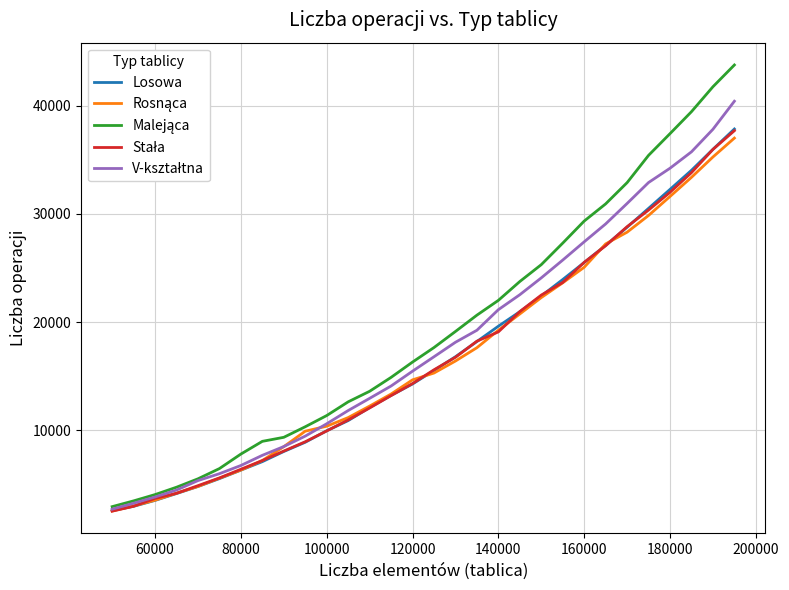

What is the greatest value displayed?

43757